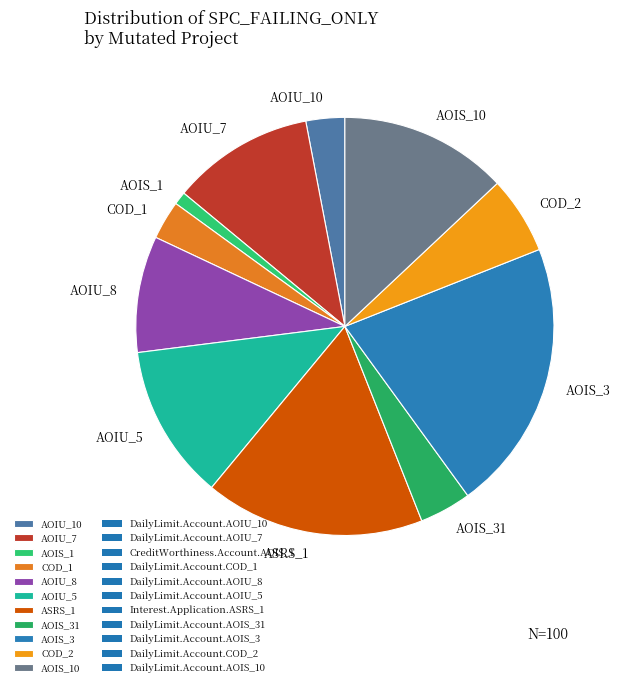

Which category has the biggest portion of the pie?

AOIS_3